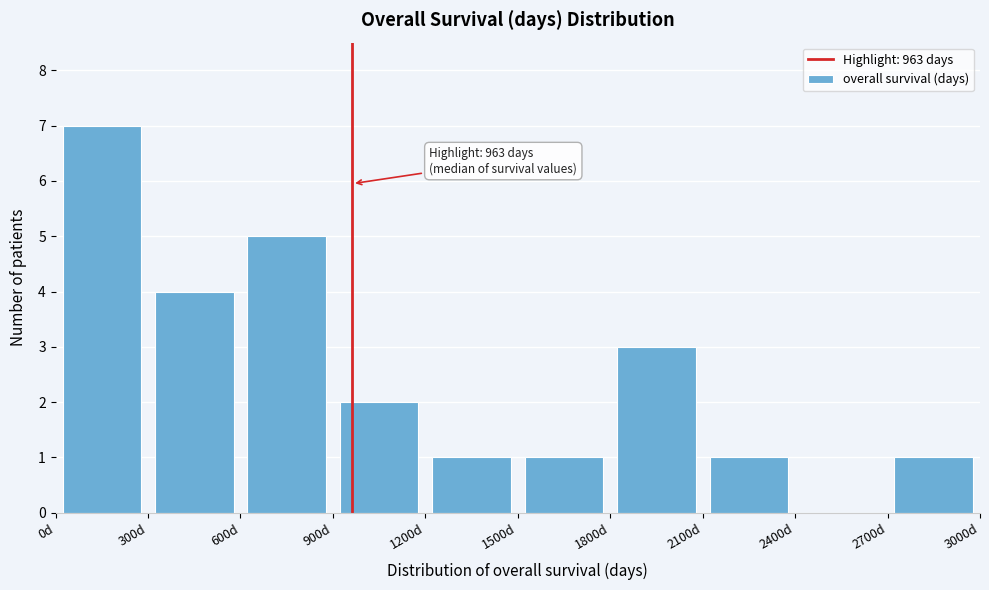

Over which range of the x-axis is the bar tallest?

0 to 300